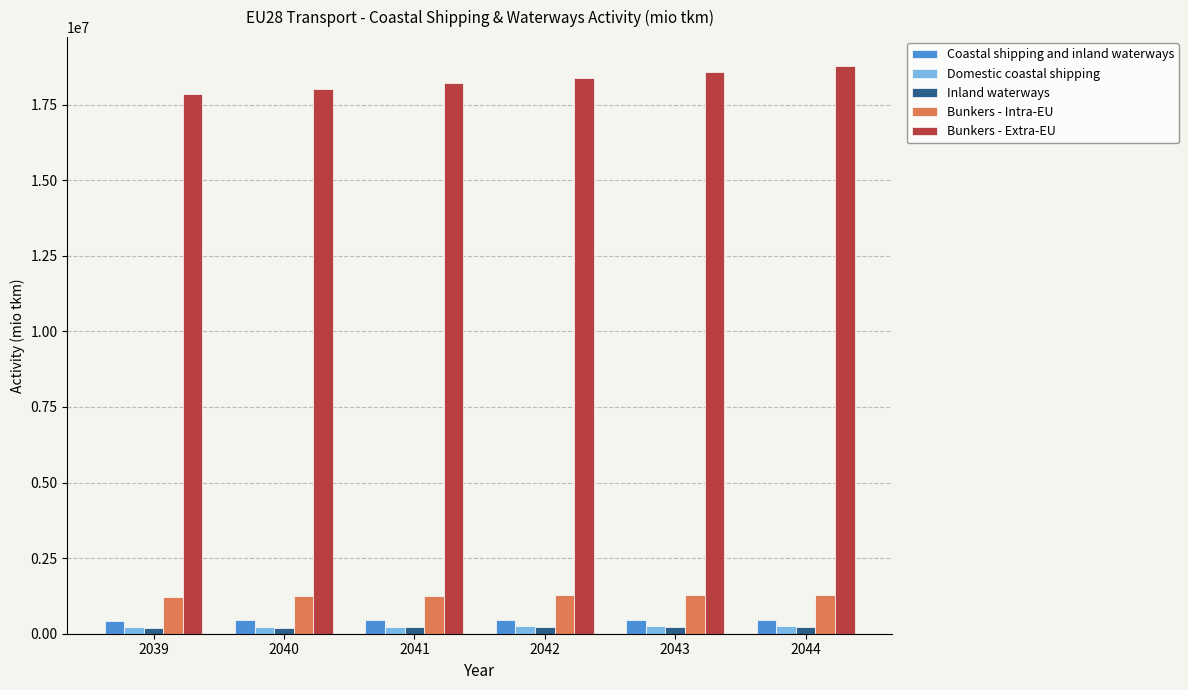

What is the minimum value for Bunkers - Intra-EU?

1224042.9